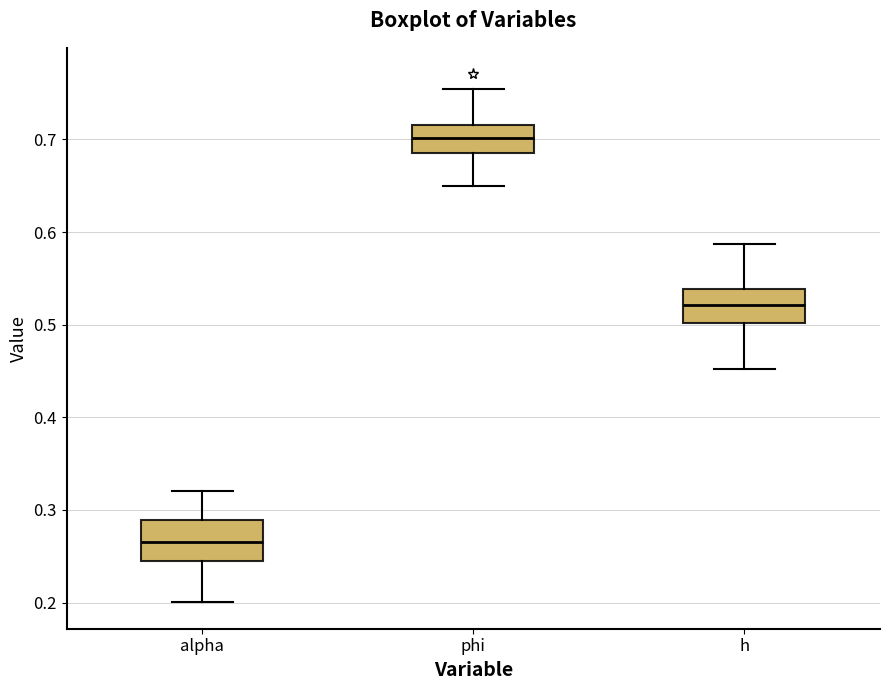

Reading left to right, transcribe this box plot: for each box, give where its median line is, the range the box spans, and where its two whiskers end, as read against the y-axis. The values are not printed on the chart, so give them approximately, as read against the axis.

alpha: median 0.27, box 0.24 to 0.29, whiskers 0.20 to 0.32
phi: median 0.70, box 0.69 to 0.72, whiskers 0.65 to 0.75
h: median 0.52, box 0.50 to 0.54, whiskers 0.45 to 0.59